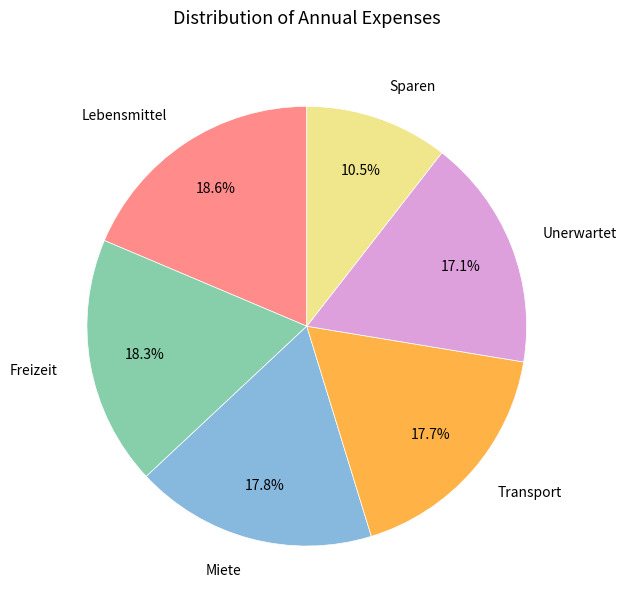

Is there any slice that represents more than half of the pie?

No